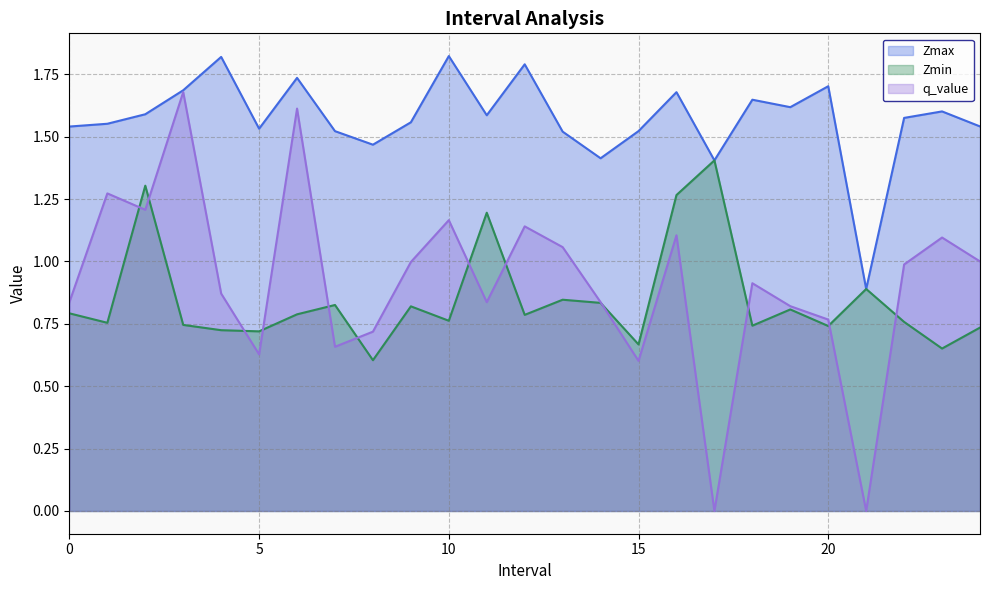

List the labels in order of Zmin value, smallest first.

8, 23, 15, 5, 4, 24, 20, 18, 3, 1, 22, 10, 12, 6, 0, 19, 9, 7, 14, 13, 21, 11, 16, 2, 17